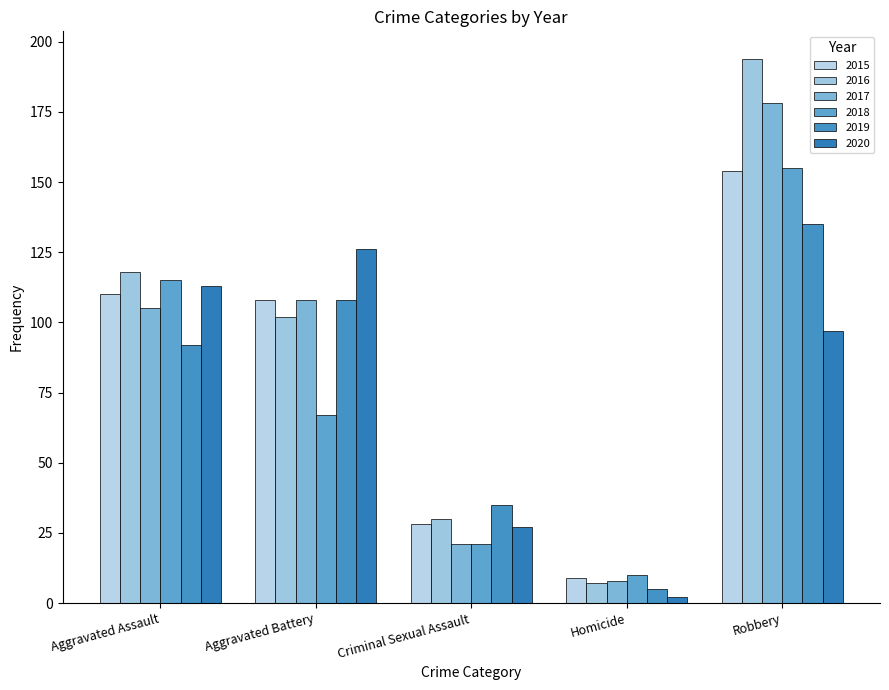

Which series changed the most between Aggravated Assault and Aggravated Battery?

2018